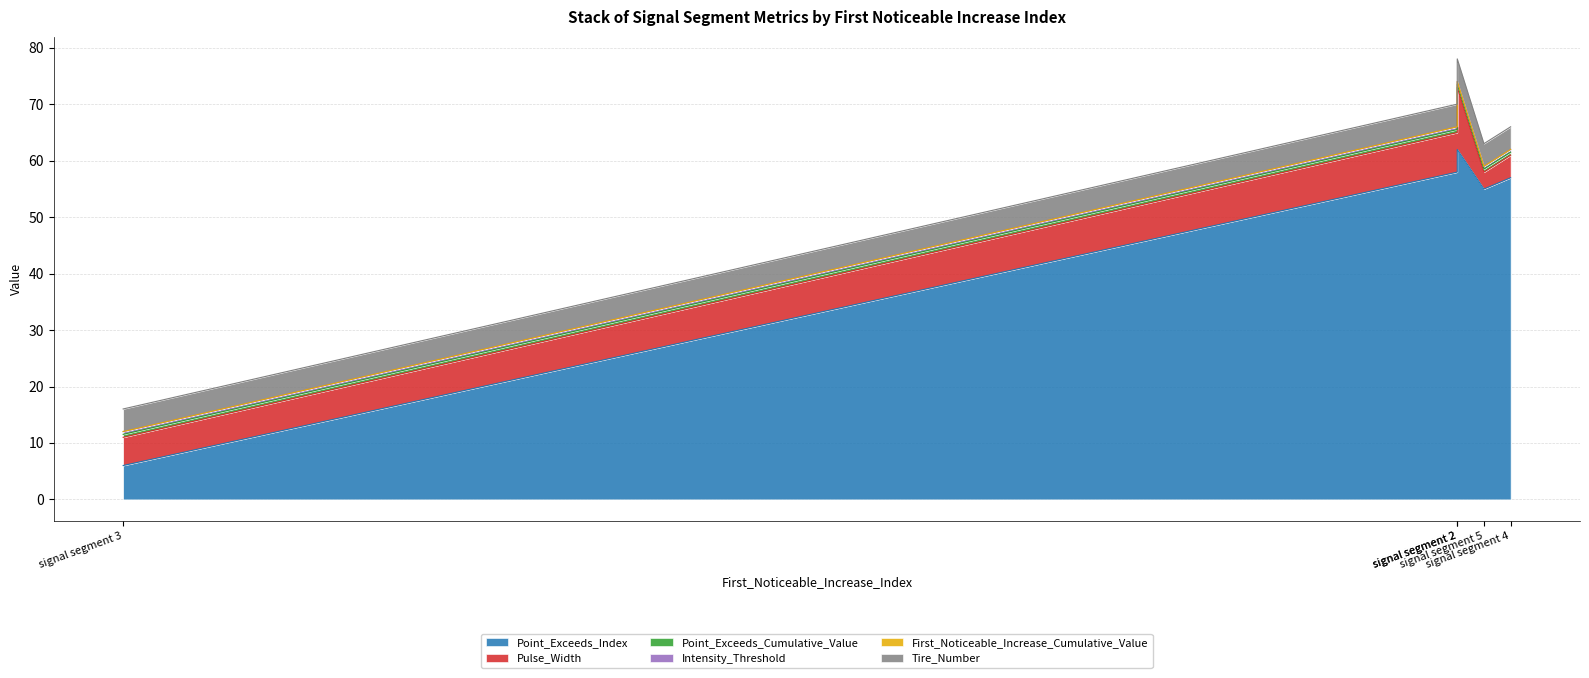

Is it true that Tire_Number equals 6.9 at signal segment 5?

False